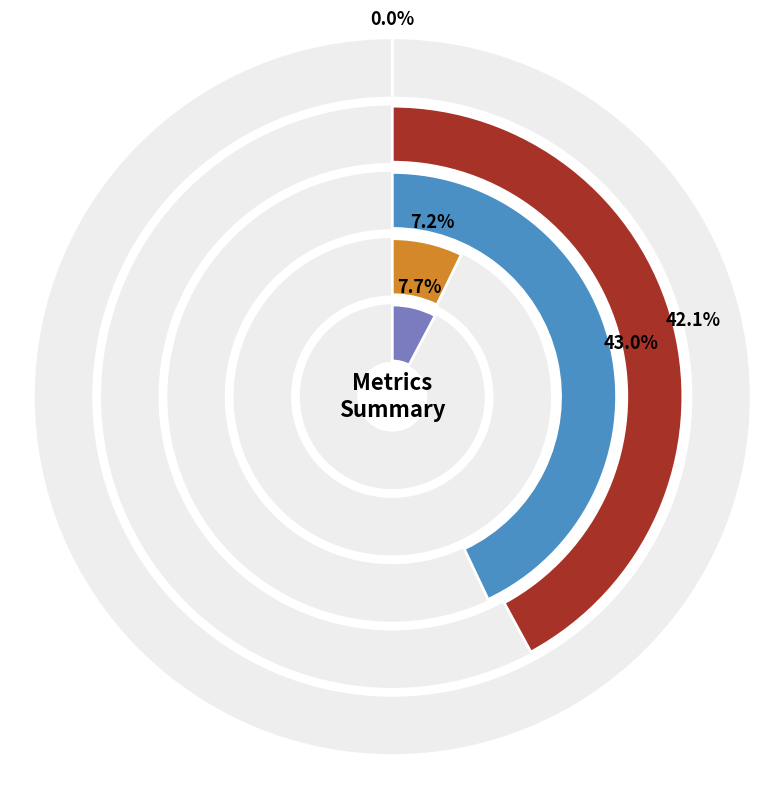

What percentage is NOT represented by SMAPE?

57.0%